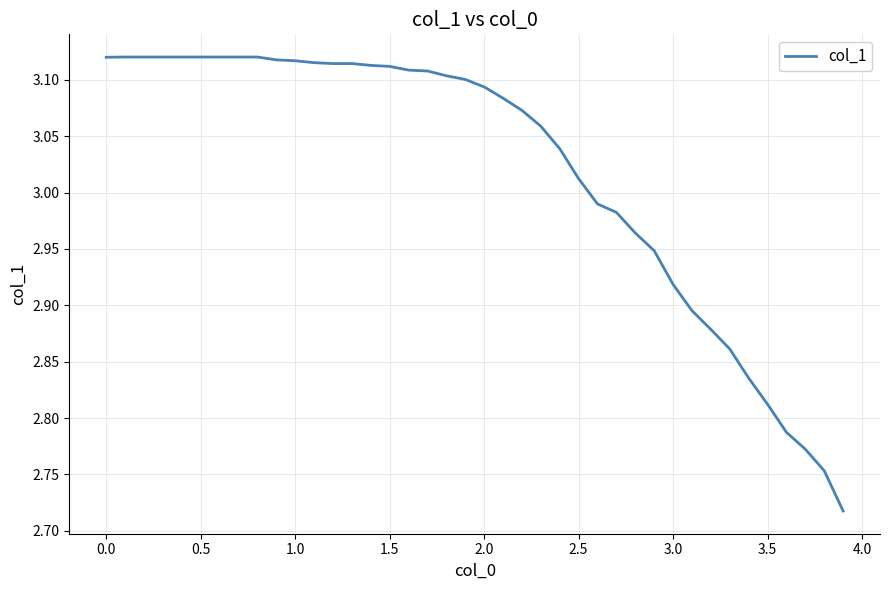

What is the difference between the maximum and minimum values?

0.4